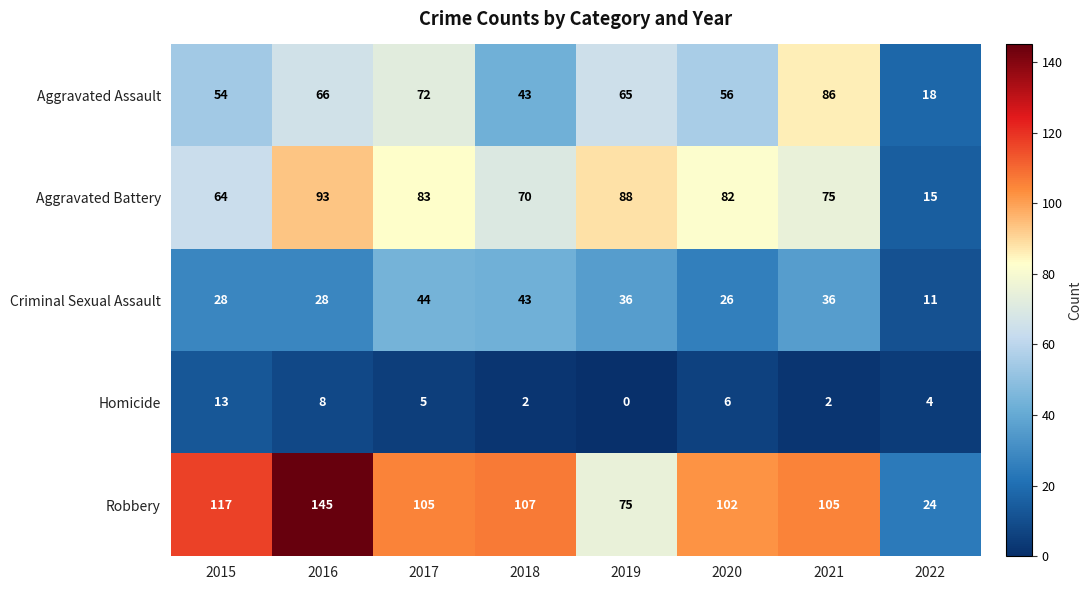

At 2019, list the series in order from smallest to largest.

Homicide, Criminal Sexual Assault, Aggravated Assault, Robbery, Aggravated Battery